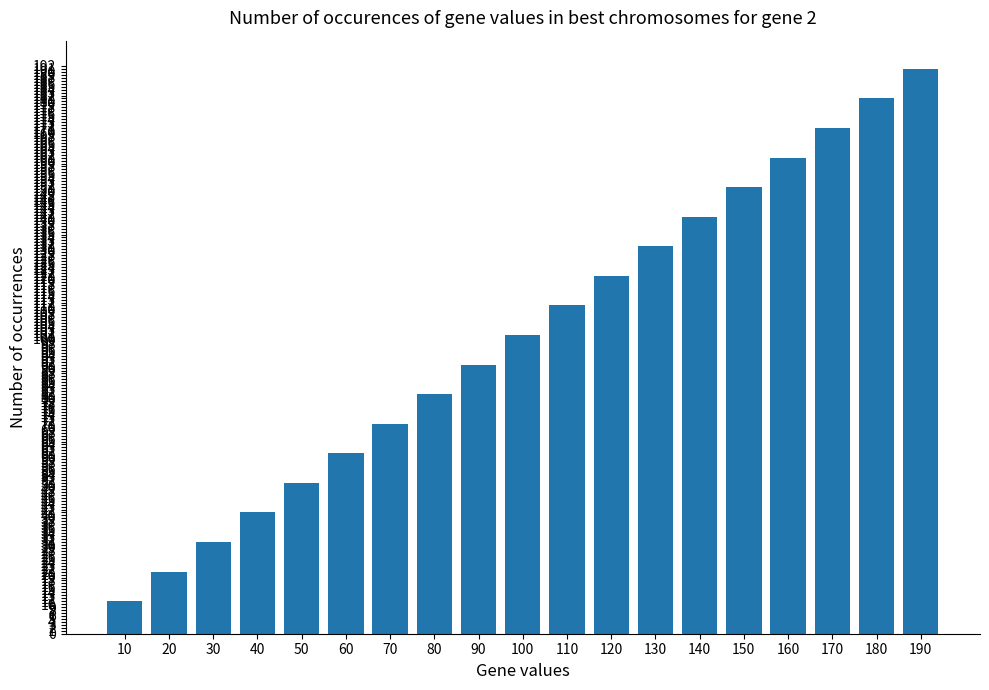

Reading right to left, extract all data points from this chart.

190=191	180=181	170=171	160=161	150=151	140=141	130=131	120=121	110=111	100=101	90=91	80=81	70=71	60=61	50=51	40=41	30=31	20=21	10=11